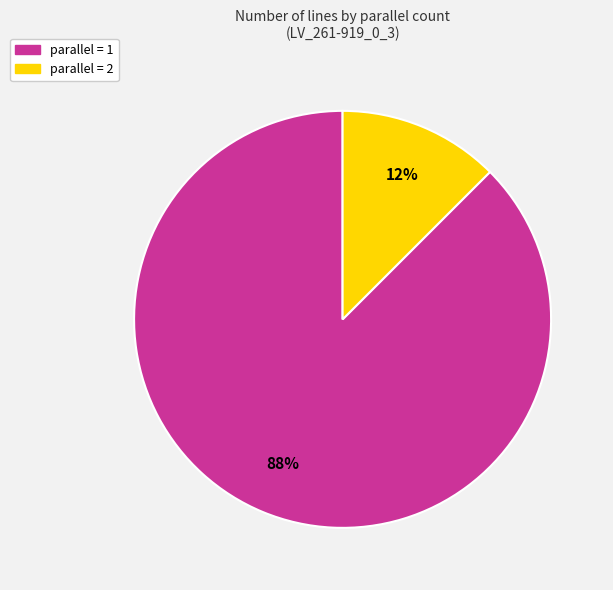

Is parallel = 1 the majority of the pie?

Yes